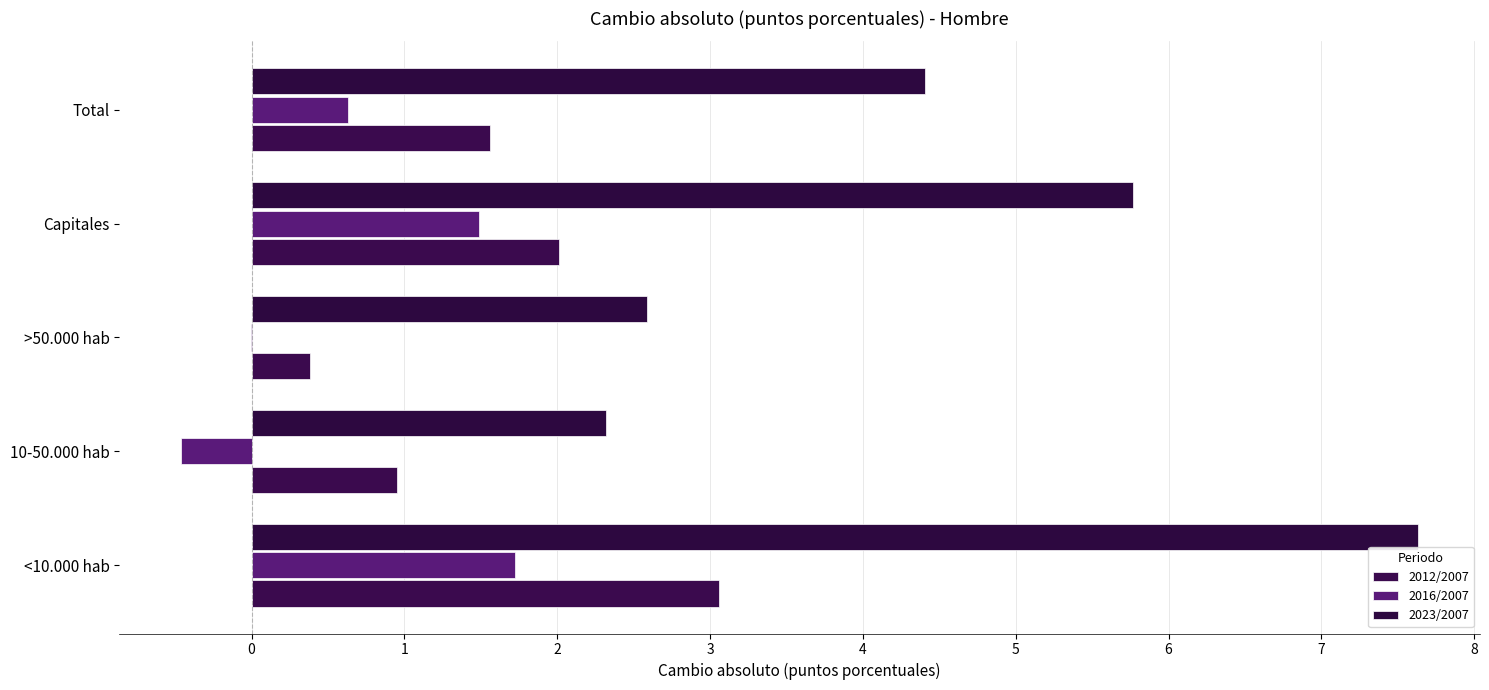

At which category is the sum across all series the highest?

<10.000 hab